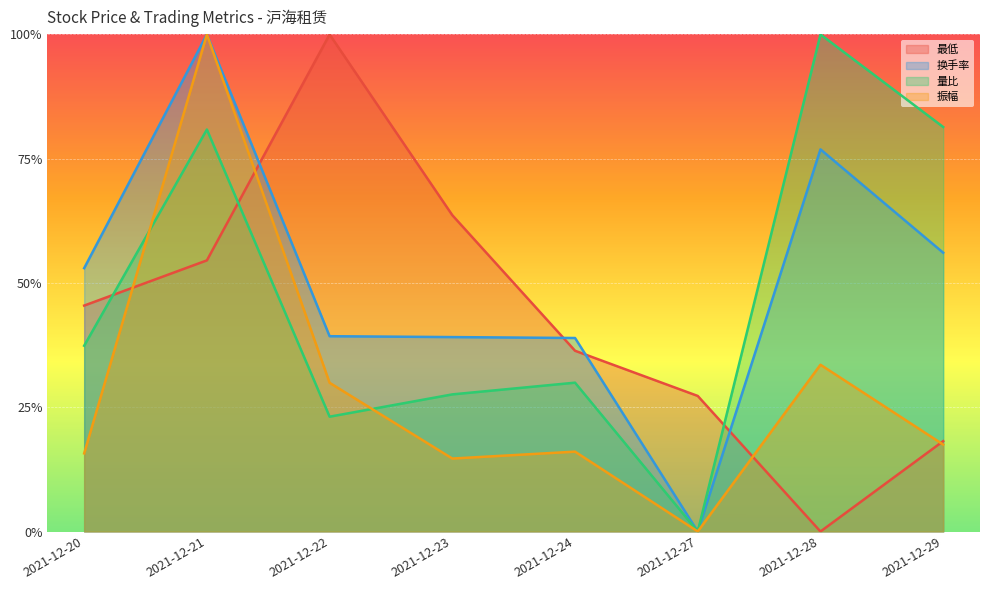

How many values in 量比 are above zero?

7